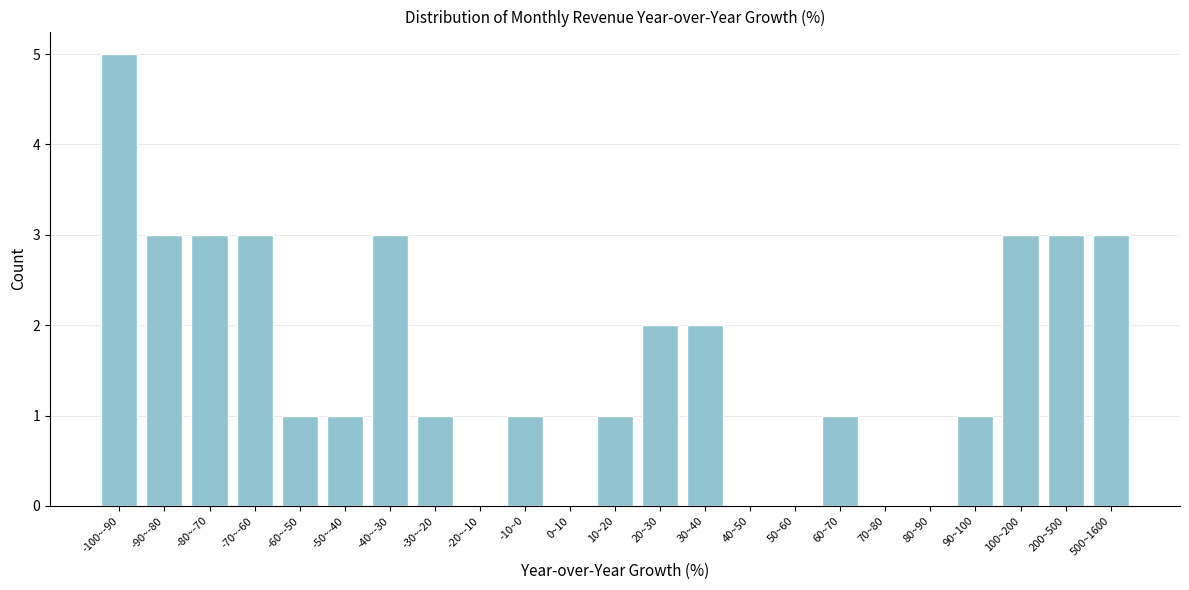

Reading left to right, extract all data points from this chart.

-100~-90=5	-90~-80=3	-80~-70=3	-70~-60=3	-60~-50=1	-50~-40=1	-40~-30=3	-30~-20=1	-20~-10=0	-10~0=1	0~10=0	10~20=1	20~30=2	30~40=2	40~50=0	50~60=0	60~70=1	70~80=0	80~90=0	90~100=1	100~200=3	200~500=3	500~1600=3